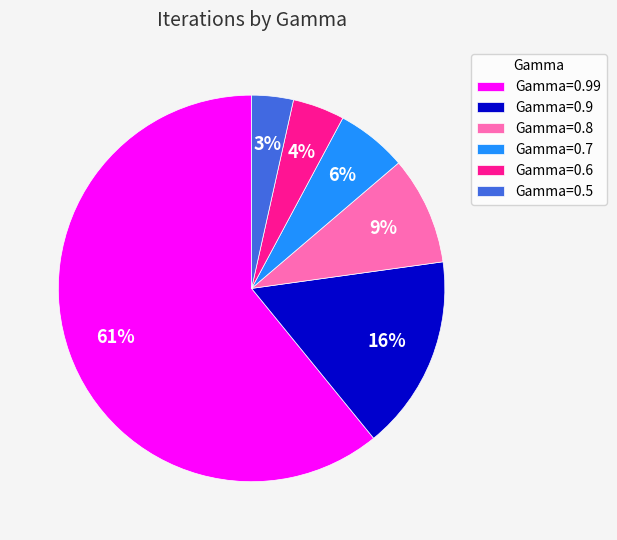

What is the smallest slice in the pie chart?

Gamma=0.5